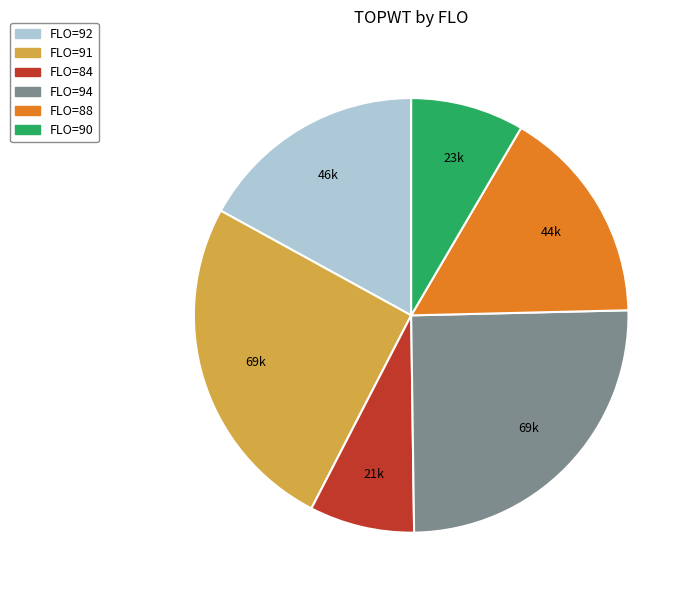

Count the number of slices in the pie.

6